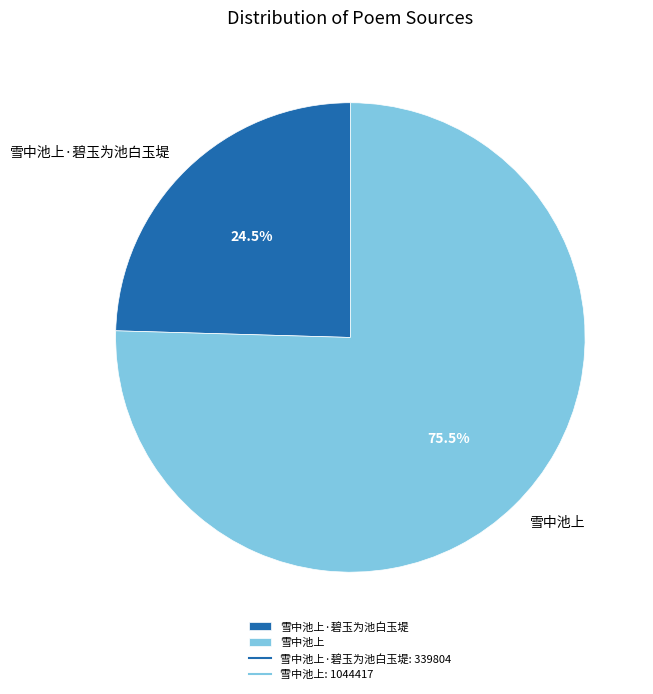

Does any single category account for the majority?

Yes